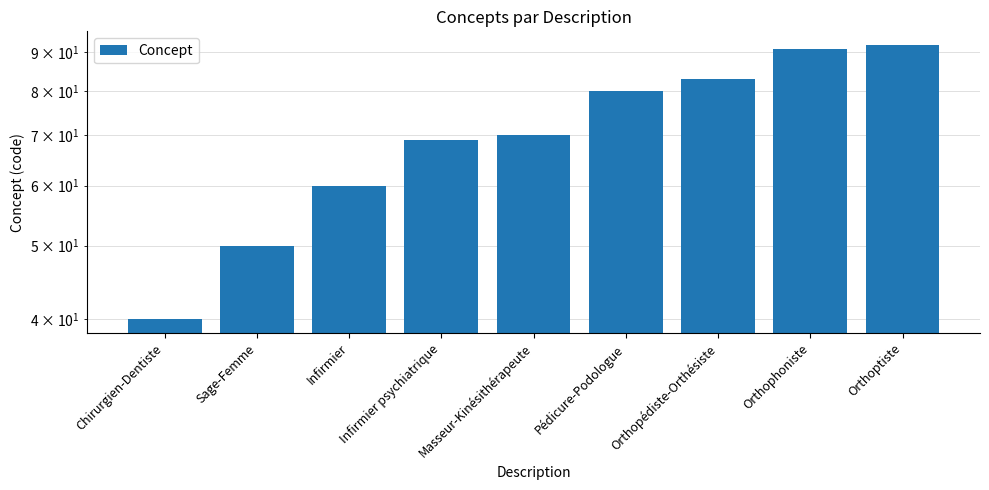

Does the chart contain any negative values?

No